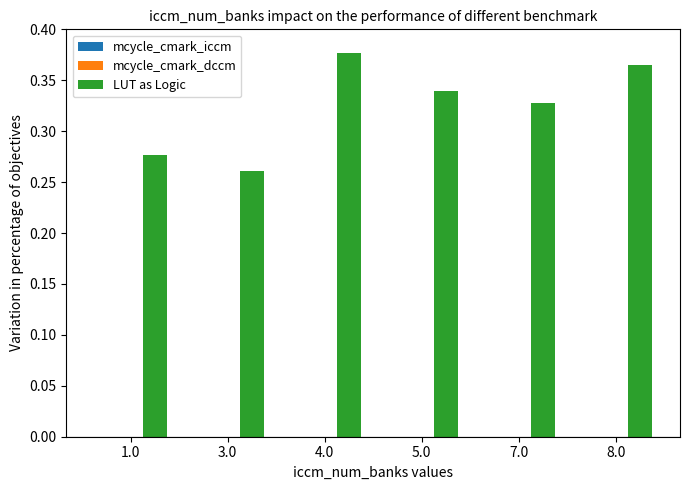

What is the label of the 6th bar from the right?

1.0